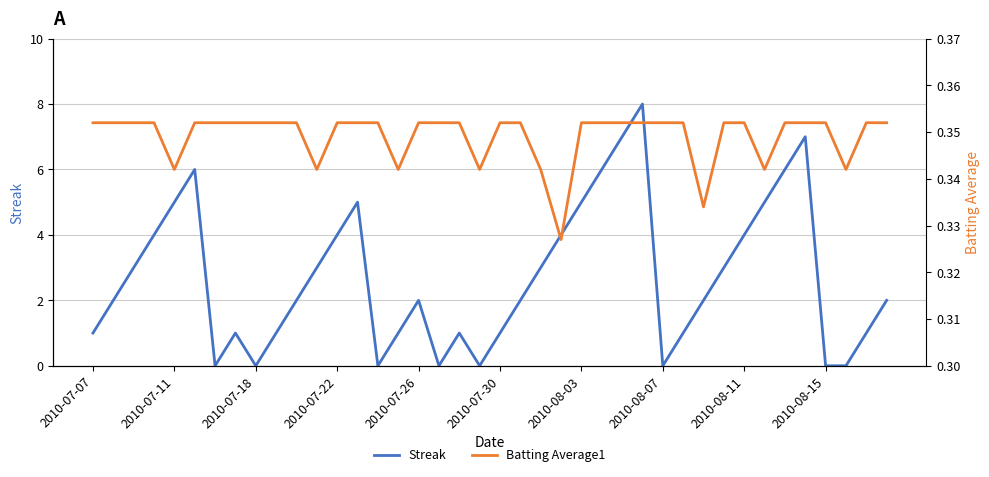

The value of Streak at 2010-07-26 is 3. True or false?

False